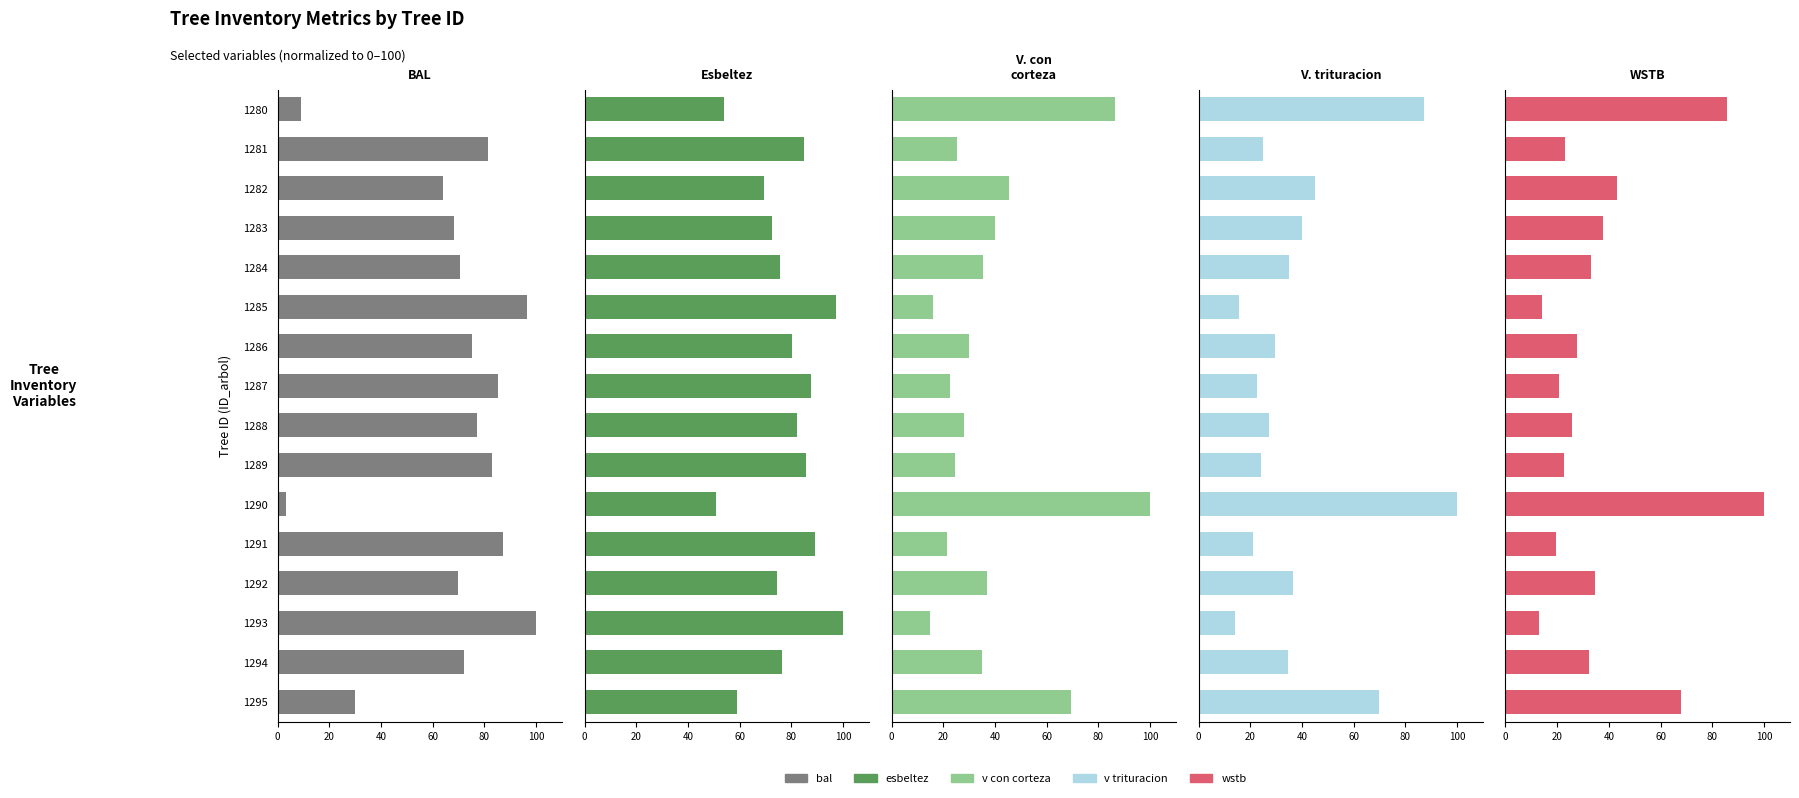

What is the label of the 12th bar from the right?

80